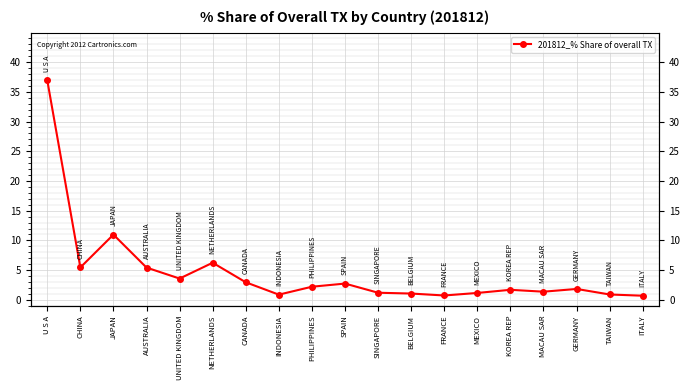

Where is the first local minimum?

CHINA